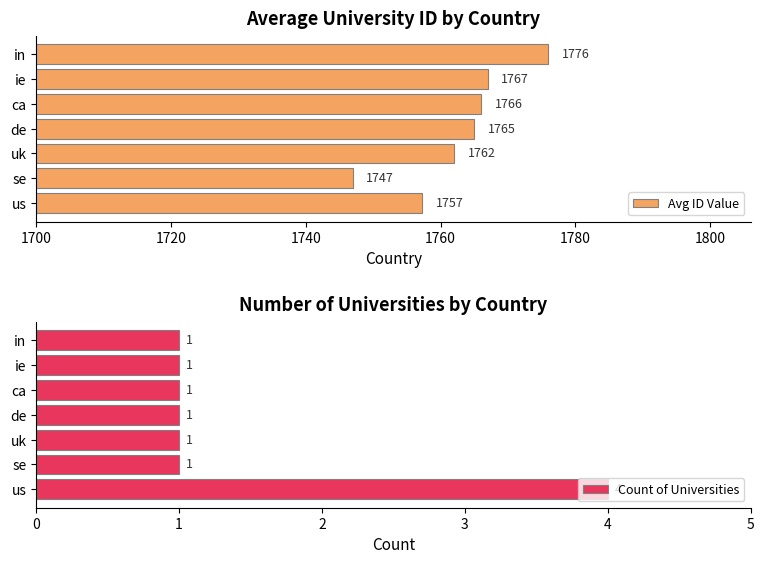

Is it true that Count of Universities equals 1.4 at uk?

False